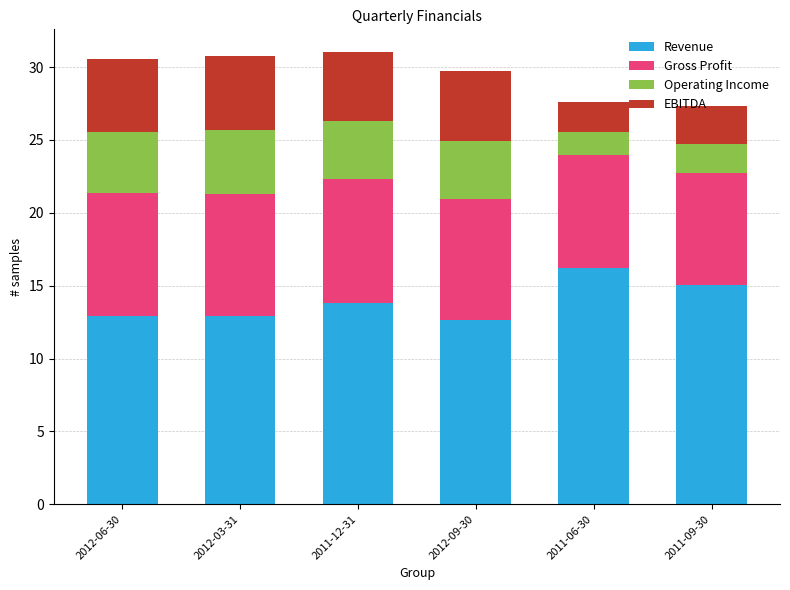

Is it true that Revenue equals 13.8 at 2011-12-31?

True